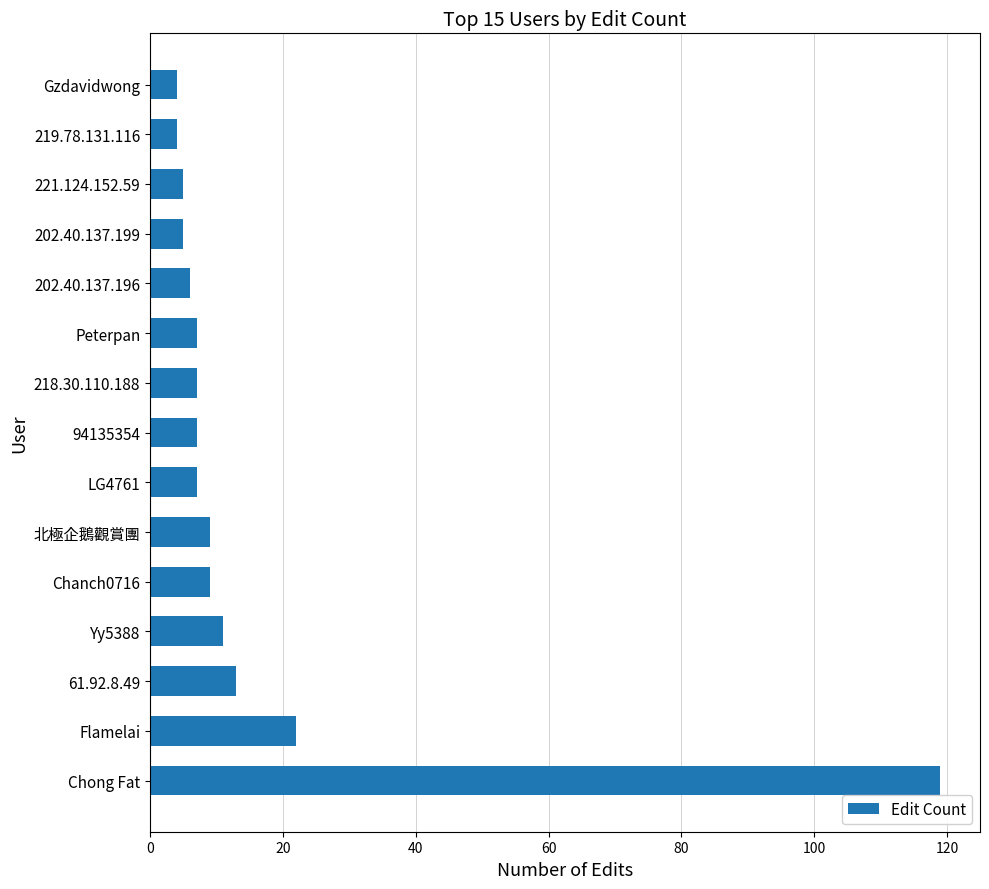

The chart shows a value of 22 at Flamelai. True or false?

True